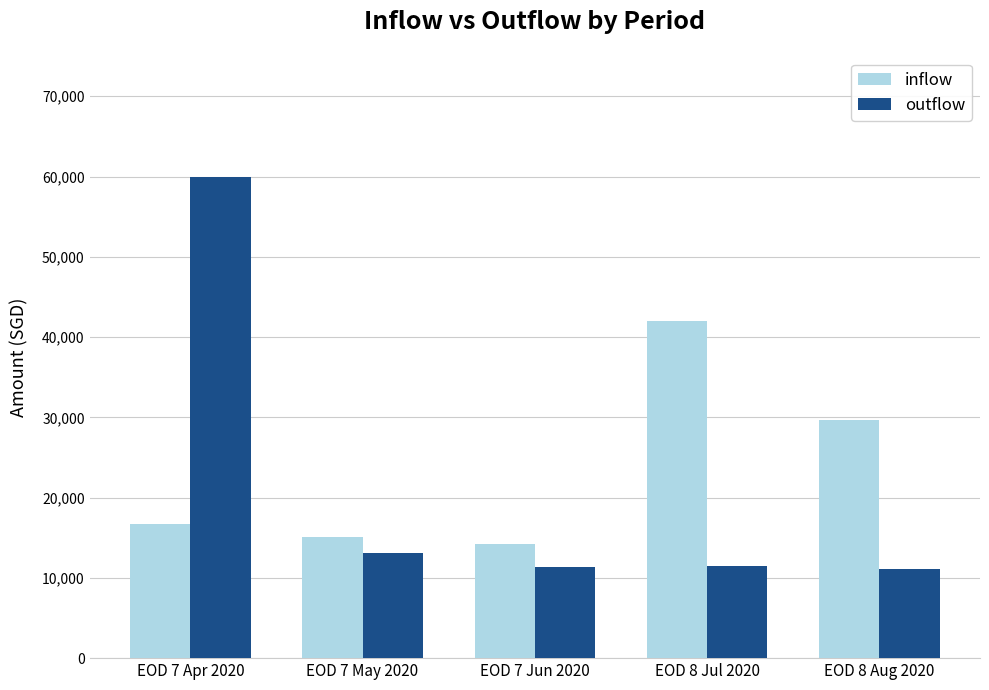

Between EOD 7 Apr 2020 and EOD 7 Jun 2020, which series saw the biggest shift?

outflow